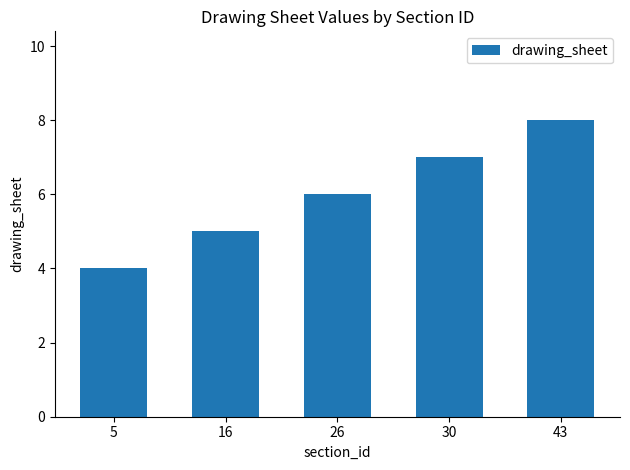

The value at 26 is 6. True or false?

True